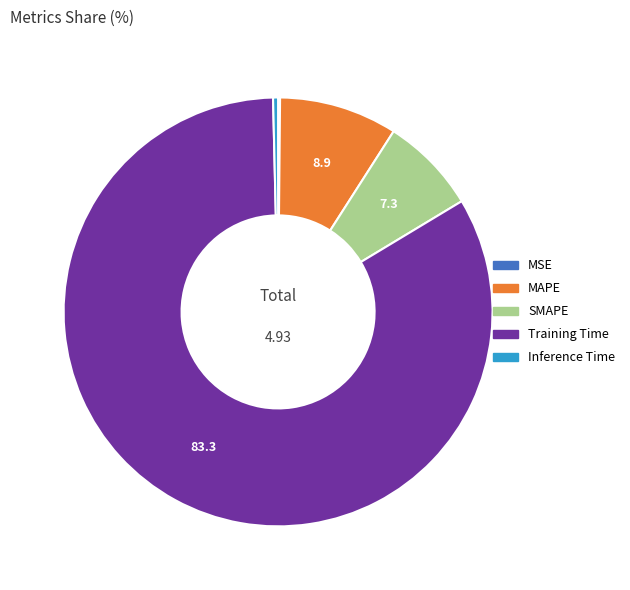

Between SMAPE and Training Time, which is larger?

Training Time